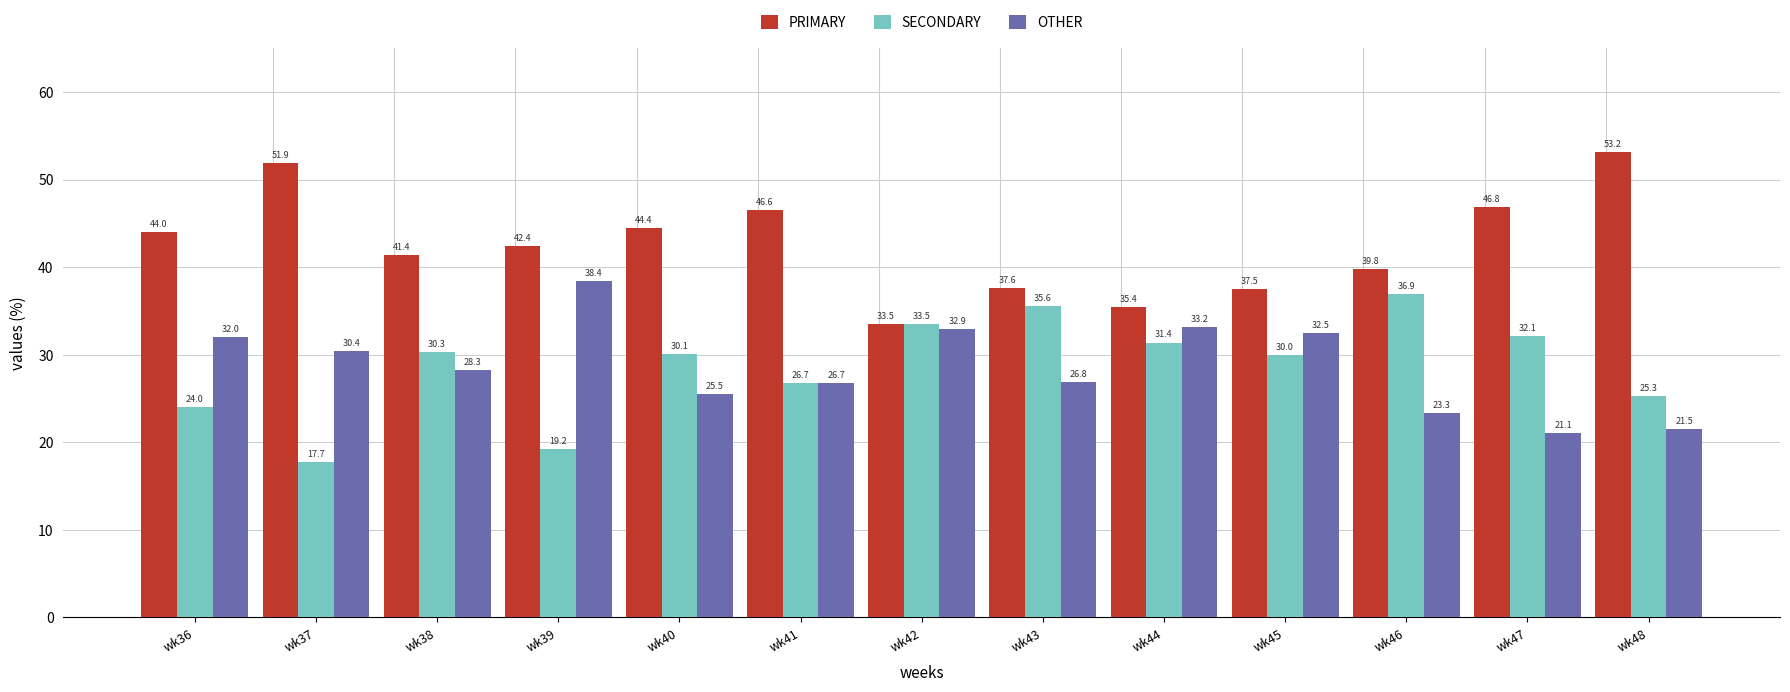

The value of SECONDARY at wk38 is 16.4. True or false?

False